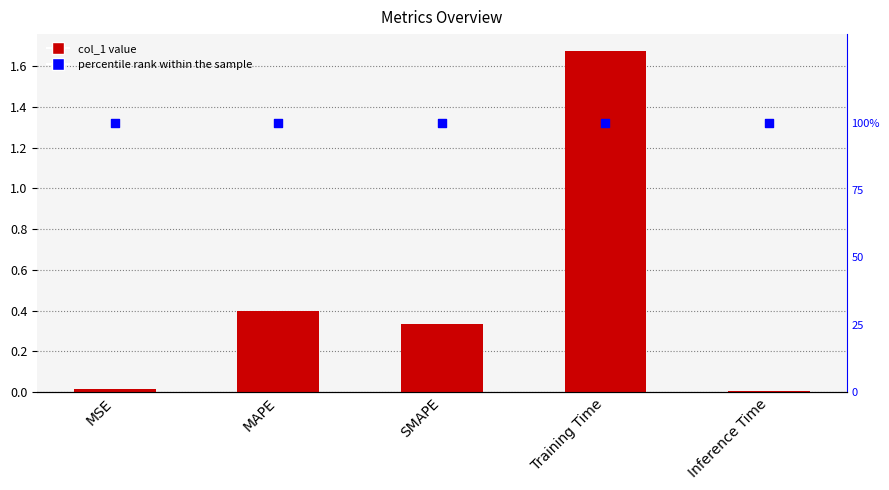

Which series contains the lowest Y value?

col_1